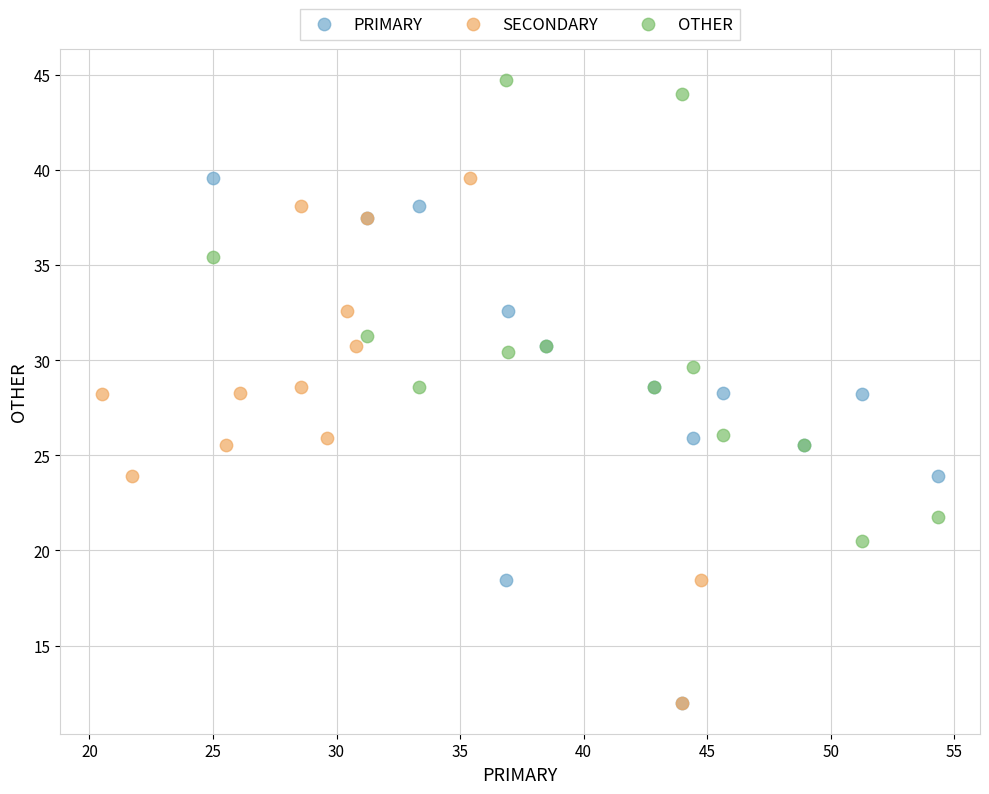

Which series contains the highest Y value?

OTHER